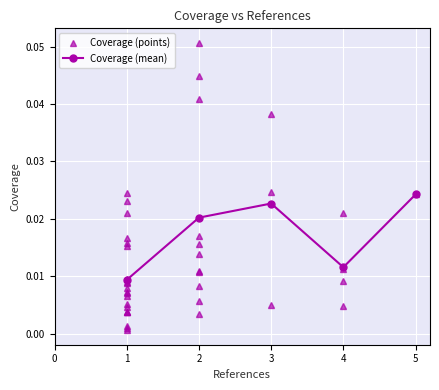

Reading left to right, extract all data points from this chart.

0.0	0.0	0.0	0.0	0.0	0.0	0.0	0.0	0.0	0.0	0.0	0.0	0.0	0.0	0.0	0.0	0.0	0.0	0.0	0.0	0.0	0.0	0.0	0.0	0.0	0.0	0.0	0.0	0.0	0.1	0.0	0.0	0.0	0.0	0.0	0.0	0.0	0.0	0.0	0.0